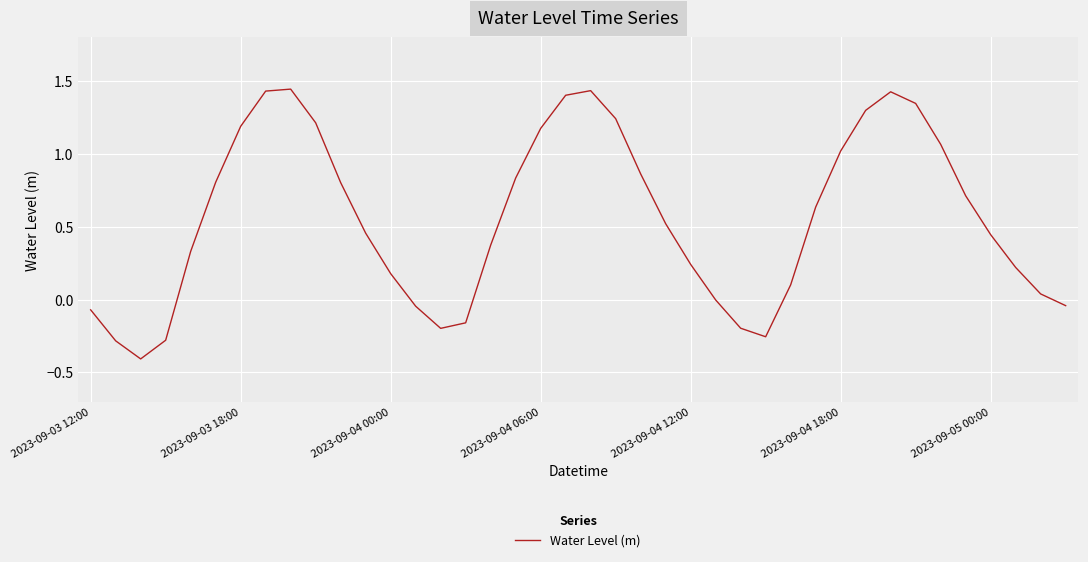

What is the difference between the maximum and minimum values?

1.9